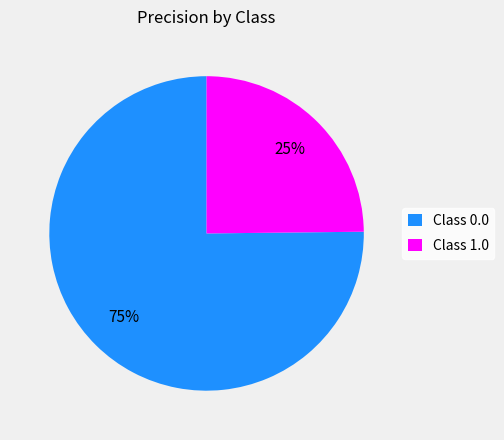

Is the sum of Class 1.0 and Class 0.0 greater than half?

Yes